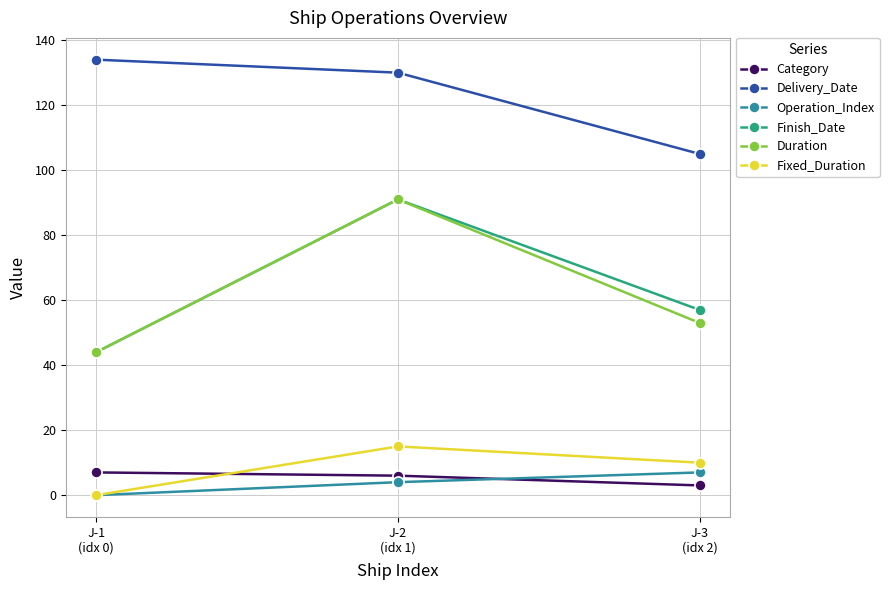

What is the label of the 3rd point from the left?

J-3
(idx 2)